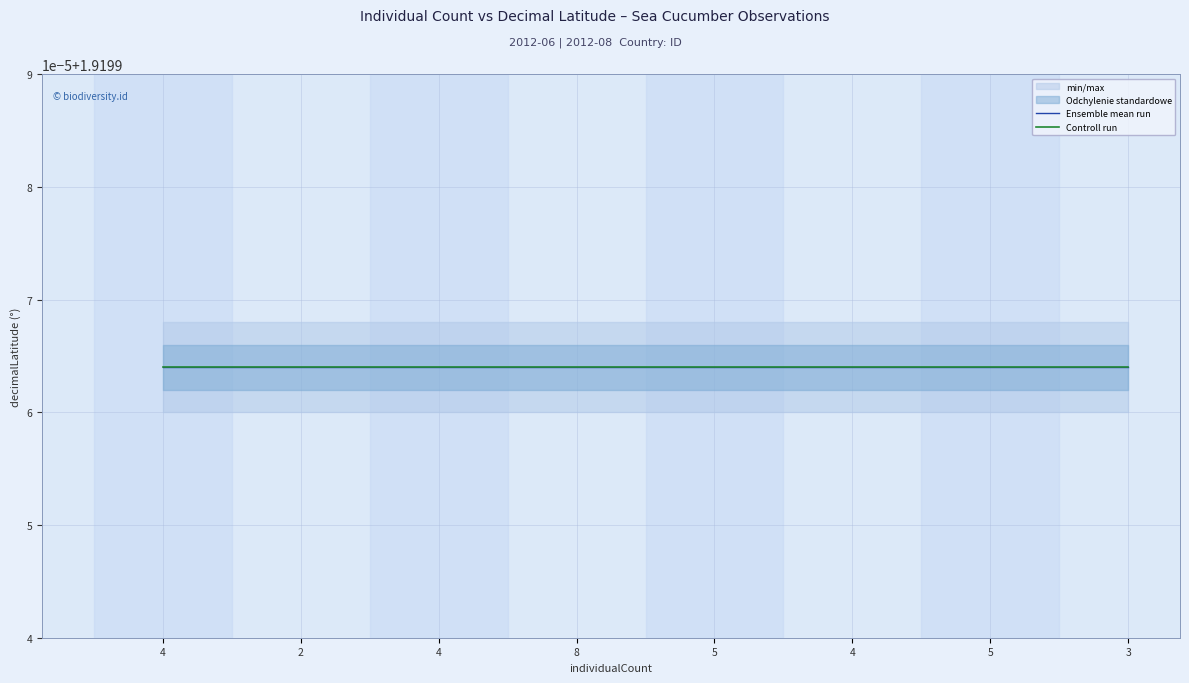

True or false: decimalLatitude and min_max_band_high intersect in this chart.

False